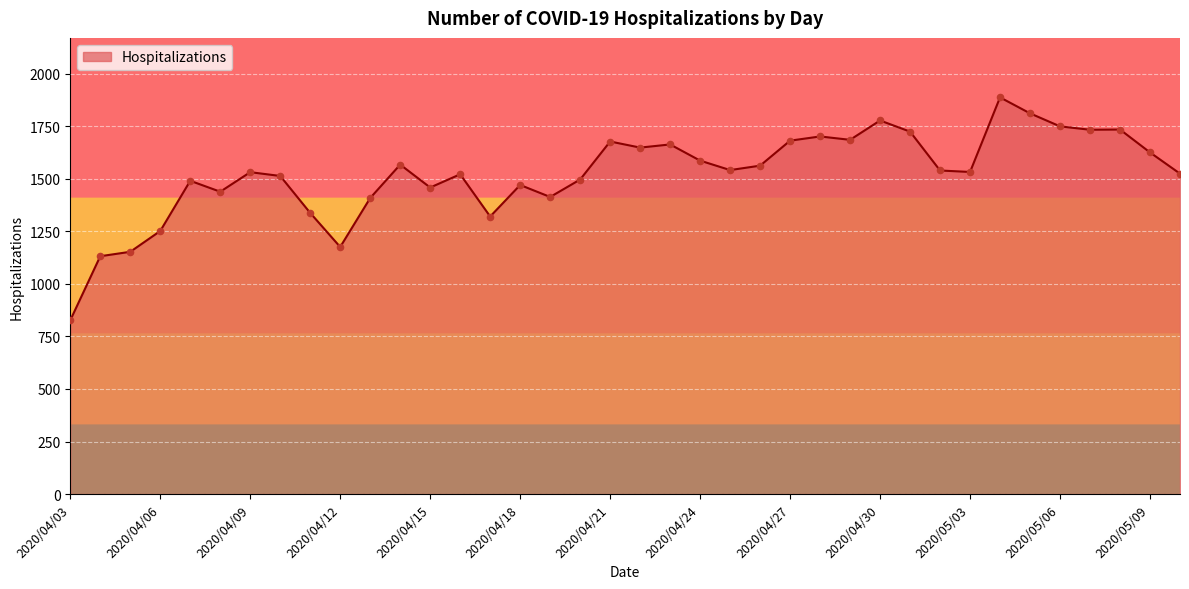

What is the greatest value displayed?

1888